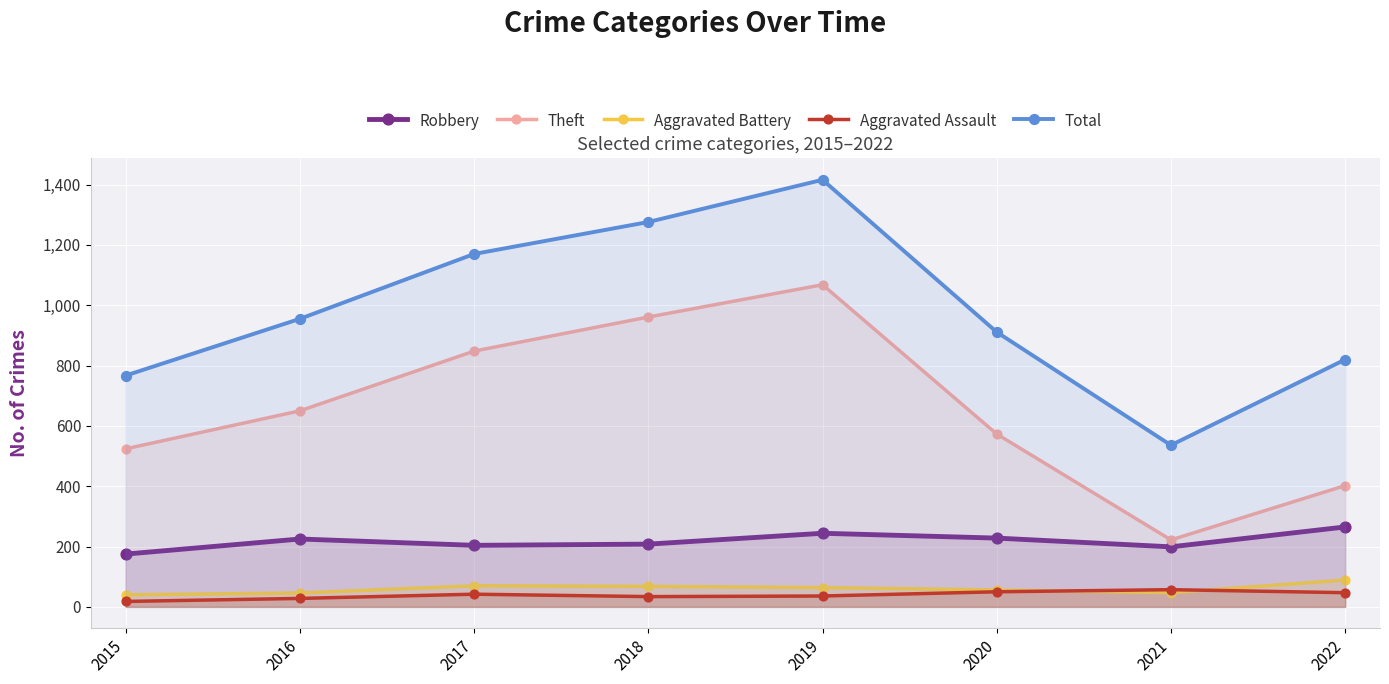

What is the value of the Total point at the 1st from the left?

767